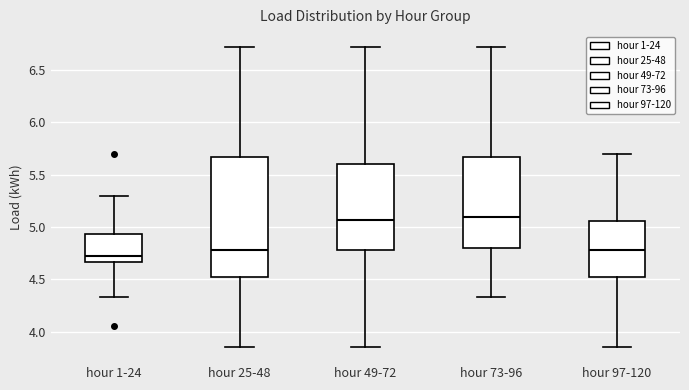

Reading left to right, transcribe this box plot: for each box, give where its median line is, the range the box spans, and where its two whiskers end, as read against the y-axis. The values are not printed on the chart, so give them approximately, as read against the axis.

hour 1-24: median 4.70, box 4.65 to 4.95, whiskers 4.35 to 5.30
hour 25-48: median 4.80, box 4.55 to 5.65, whiskers 3.85 to 6.70
hour 49-72: median 5.05, box 4.80 to 5.60, whiskers 3.85 to 6.70
hour 73-96: median 5.10, box 4.80 to 5.65, whiskers 4.35 to 6.70
hour 97-120: median 4.80, box 4.55 to 5.05, whiskers 3.85 to 5.70